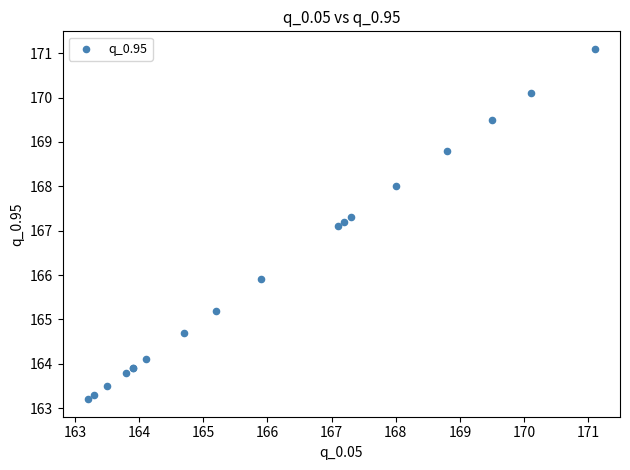

What Y value in the scatter plot is closest to 167?

167.1